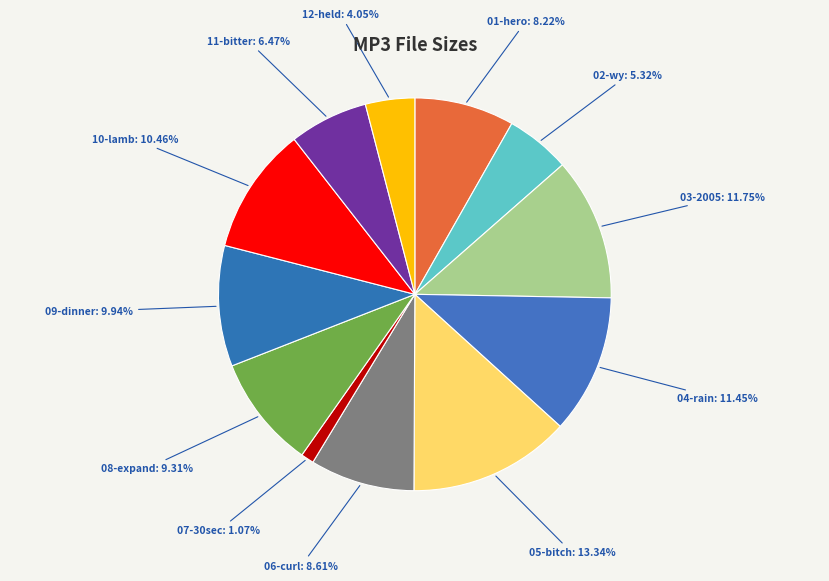

Between 10-lamb: 10.46% and 06-curl: 8.61%, which is larger?

10-lamb: 10.46%